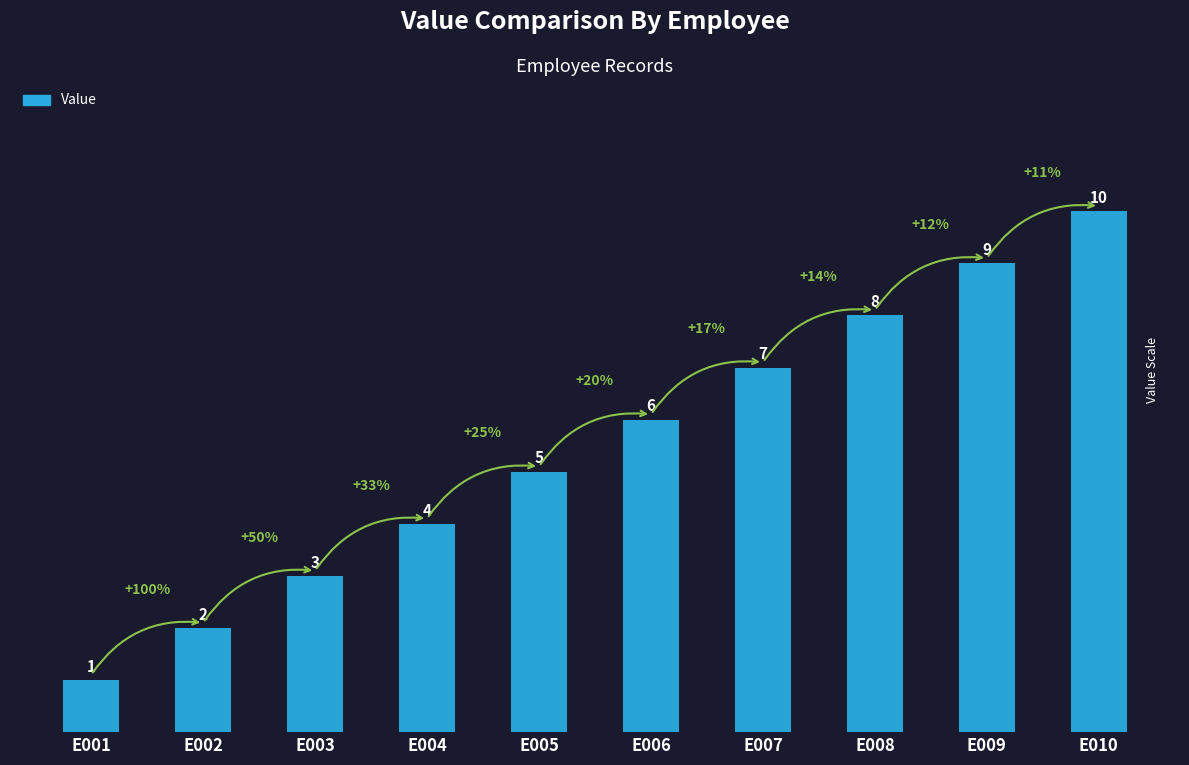

What is the smallest value displayed?

1